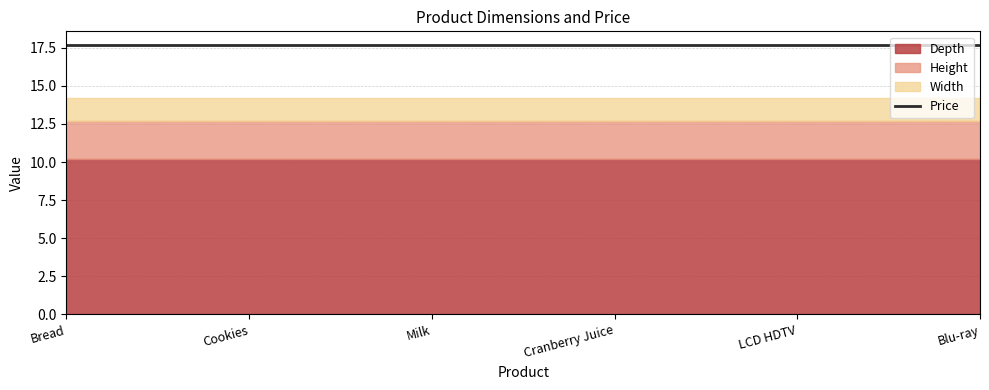

What is the label of the 1st point from the right?

Blu-ray